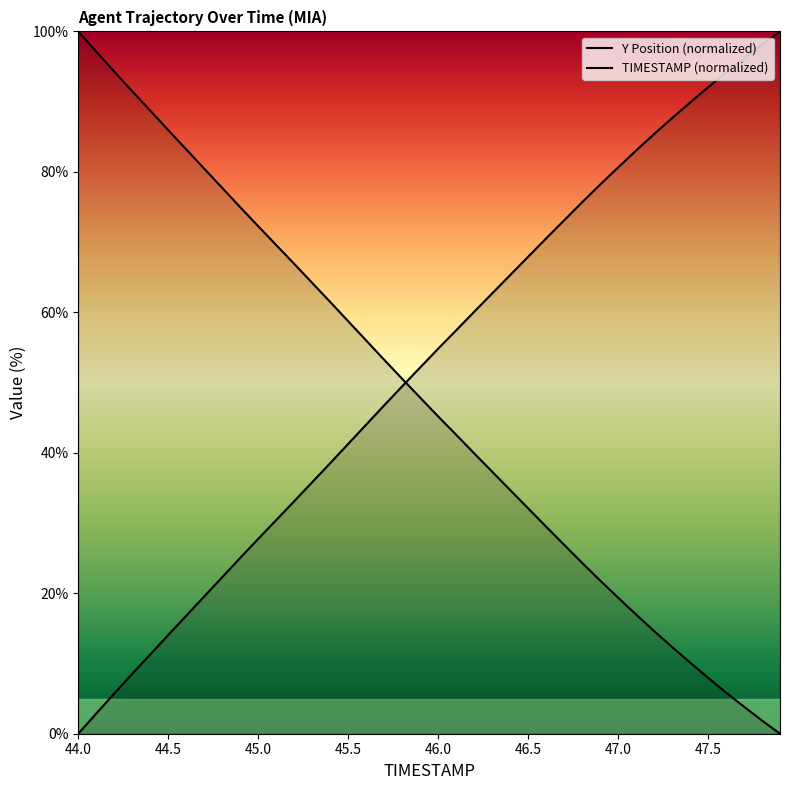

Is the value of Y at 21 greater than the value of TIMESTAMP at 12?

Yes